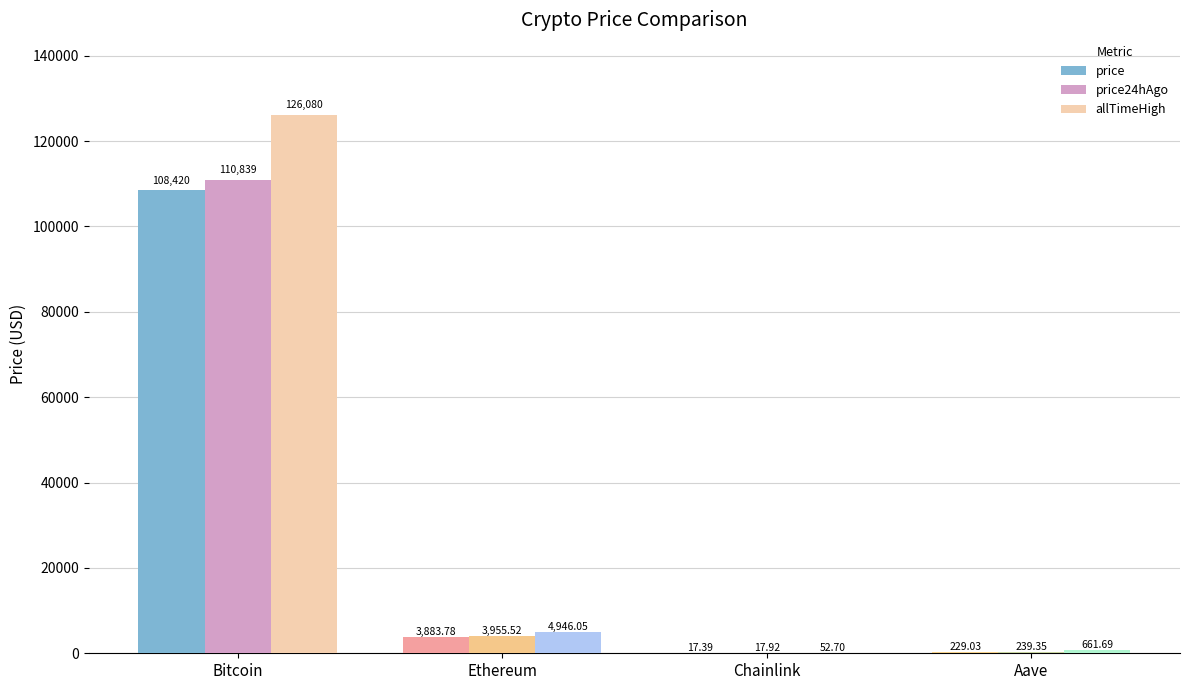

What is the sum of the price24hAgo values at Bitcoin and Ethereum?

114794.5